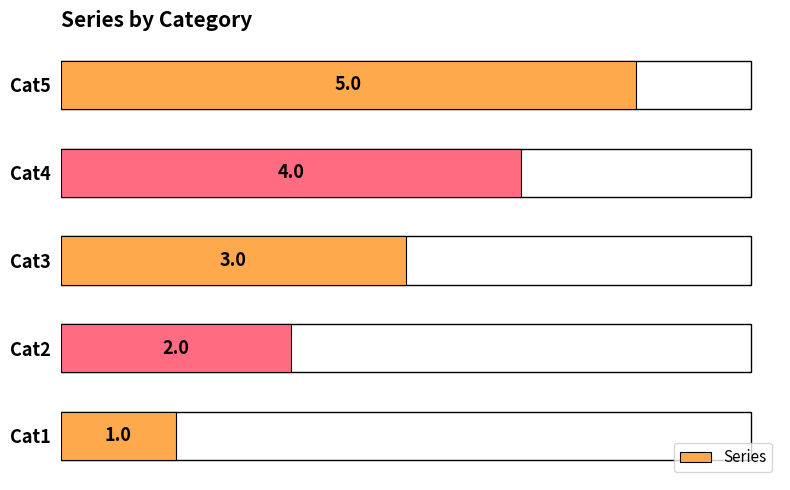

Which has a higher value, Cat2 or Cat5?

Cat5